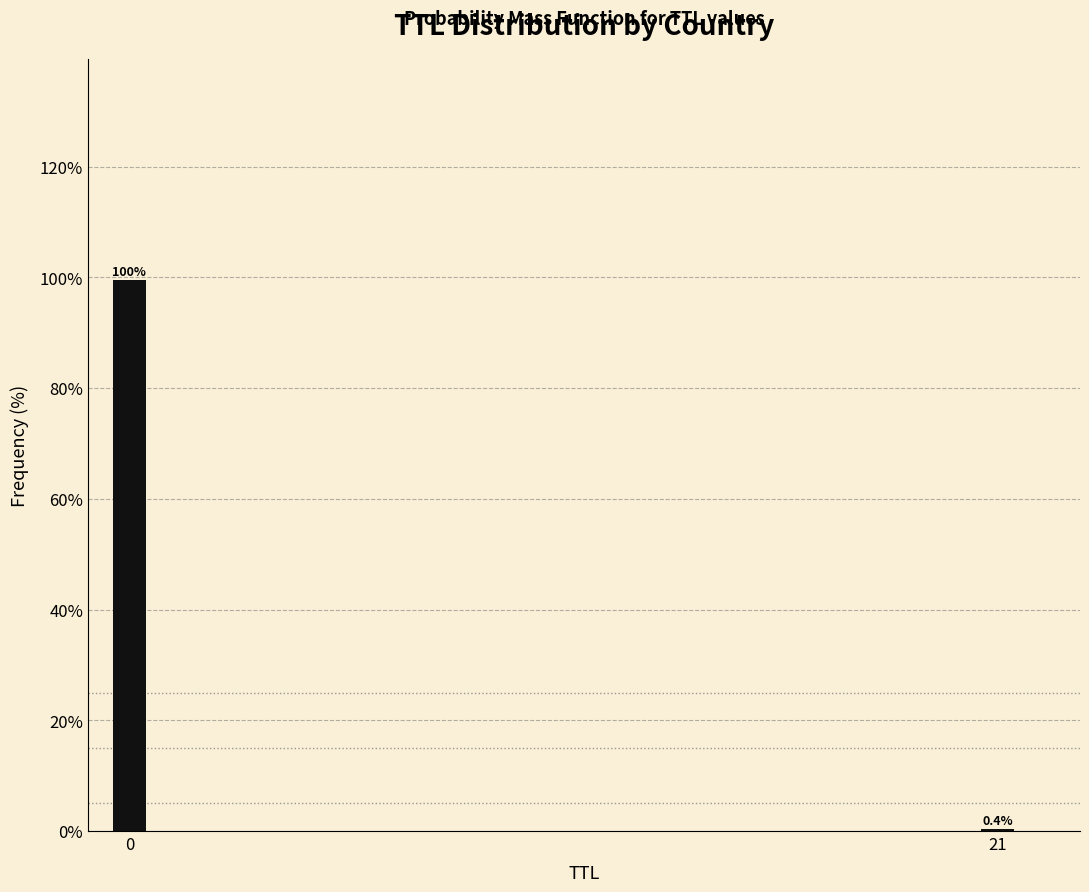

Reading left to right, transcribe all the data shown in this chart.

0=99.6	21=0.4